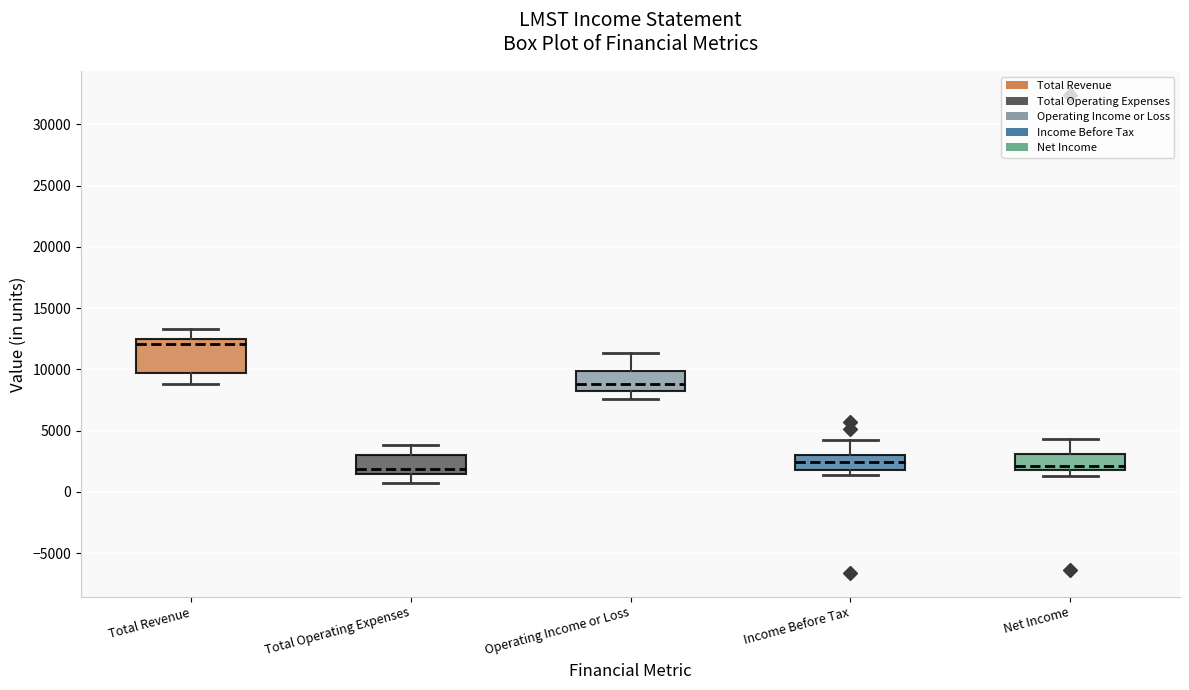

Where is the lower edge of the box for Income Before Tax on the y-axis? The values are not printed on the chart, so give them approximately, as read against the axis.

2000